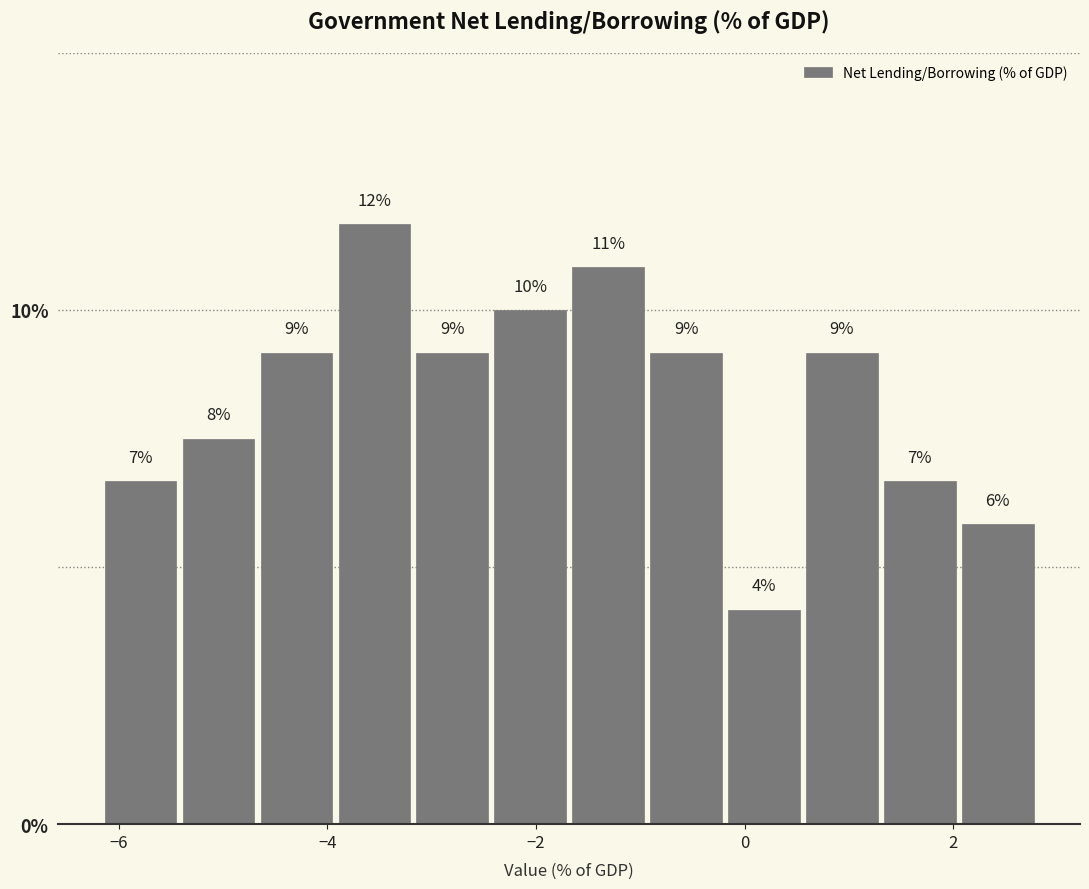

Around what value on the x-axis is the tallest bar? Give the approximate position of its centre, as read against the axis.

-3.6